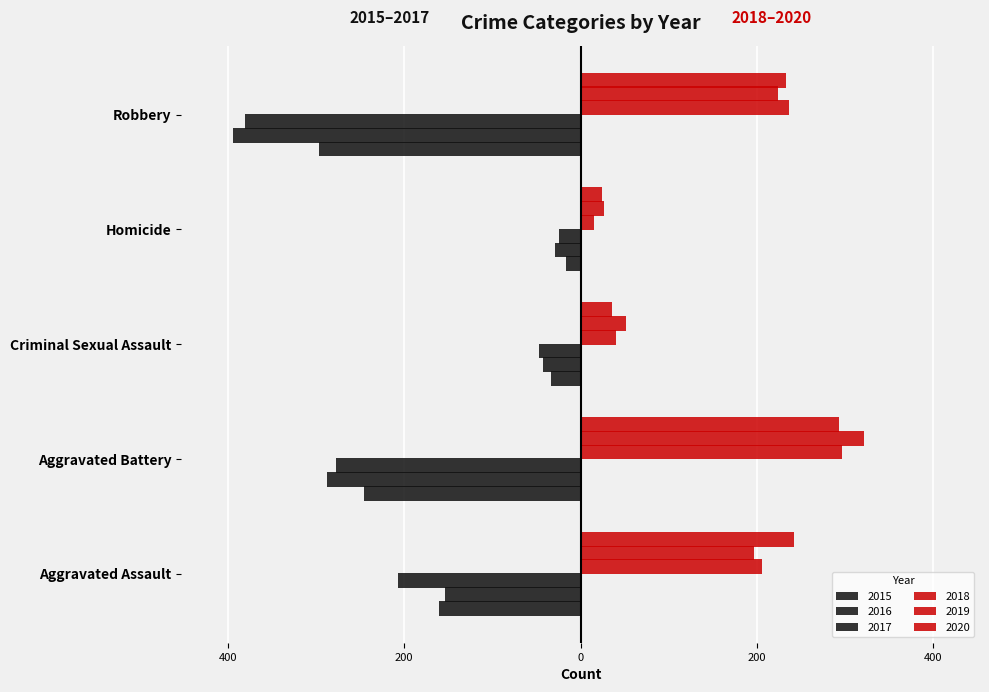

What is the greatest value displayed?

321